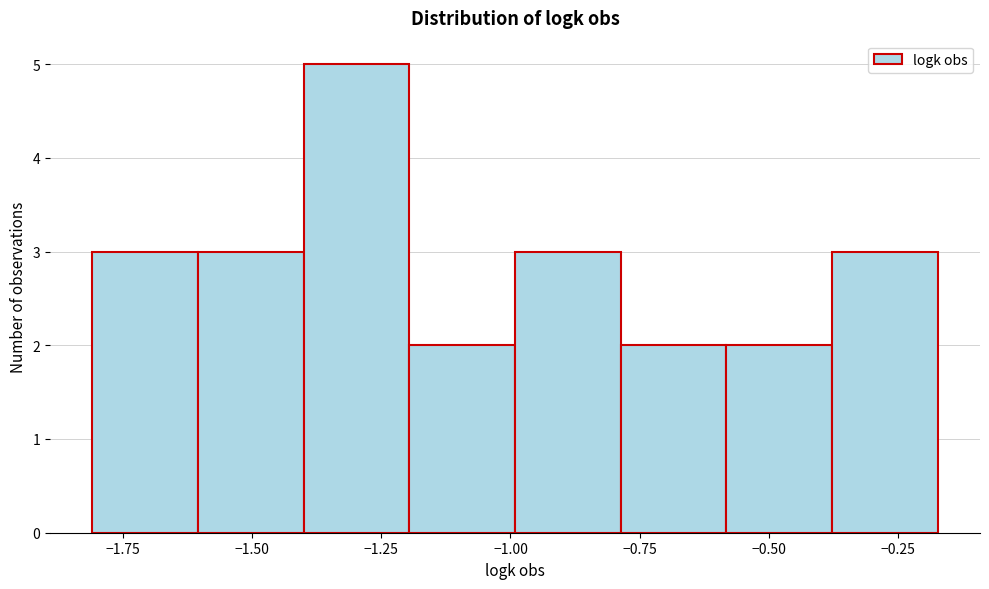

What is the height of the bar covering -1.00 to -0.80 on the x-axis? Neither the bar edges nor the heights are printed on the chart, so give them approximately, as read against the axes.

3